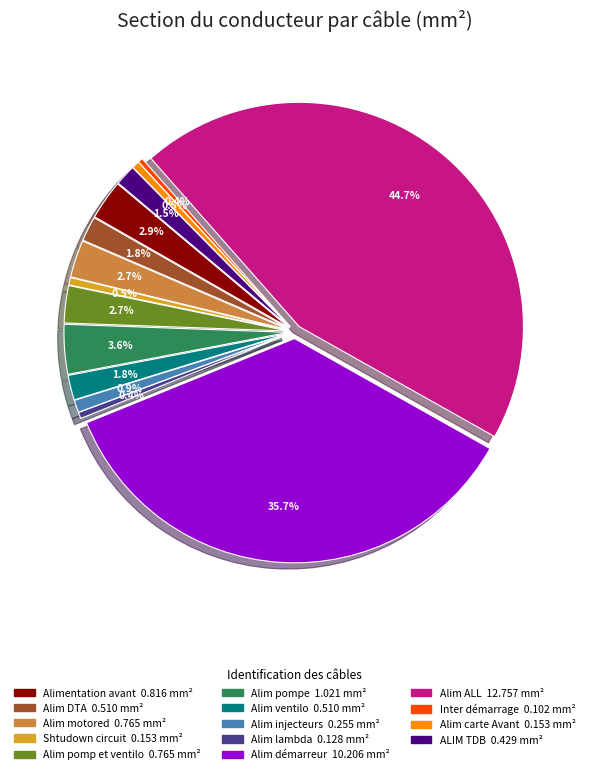

What portion of the pie excludes Alimentation avant?

97.1%